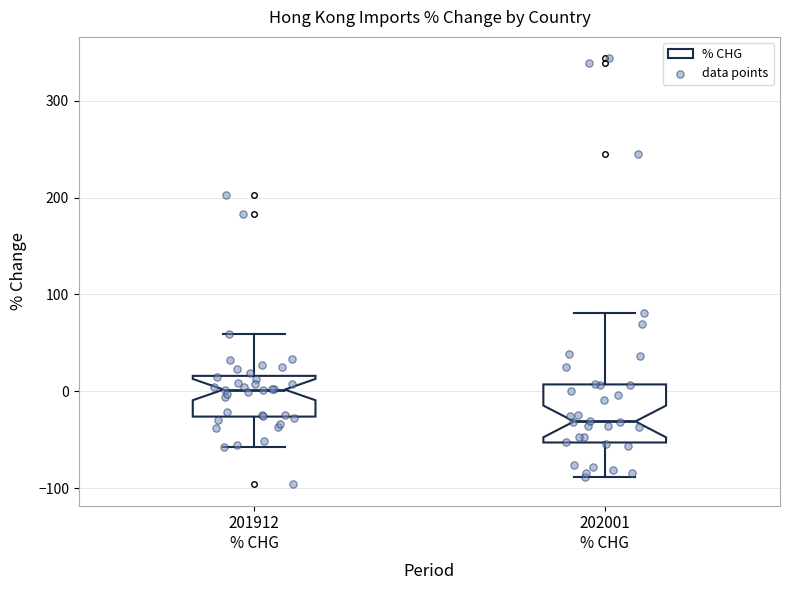

Reading left to right, read every box against the y-axis: the position of its median line, the range the box covers, and the ends of its whiskers. The values are not printed on the chart, so give them approximately, as read against the axis.

201912 % CHG: median 0, box -30 to 20, whiskers -60 to 60
202001 % CHG: median -30, box -50 to 10, whiskers -90 to 80